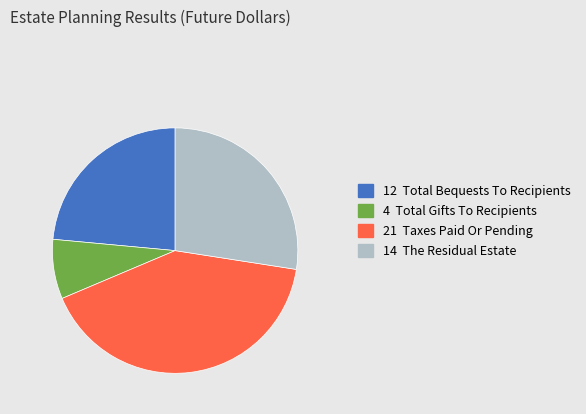

Is there any slice that represents more than half of the pie?

No